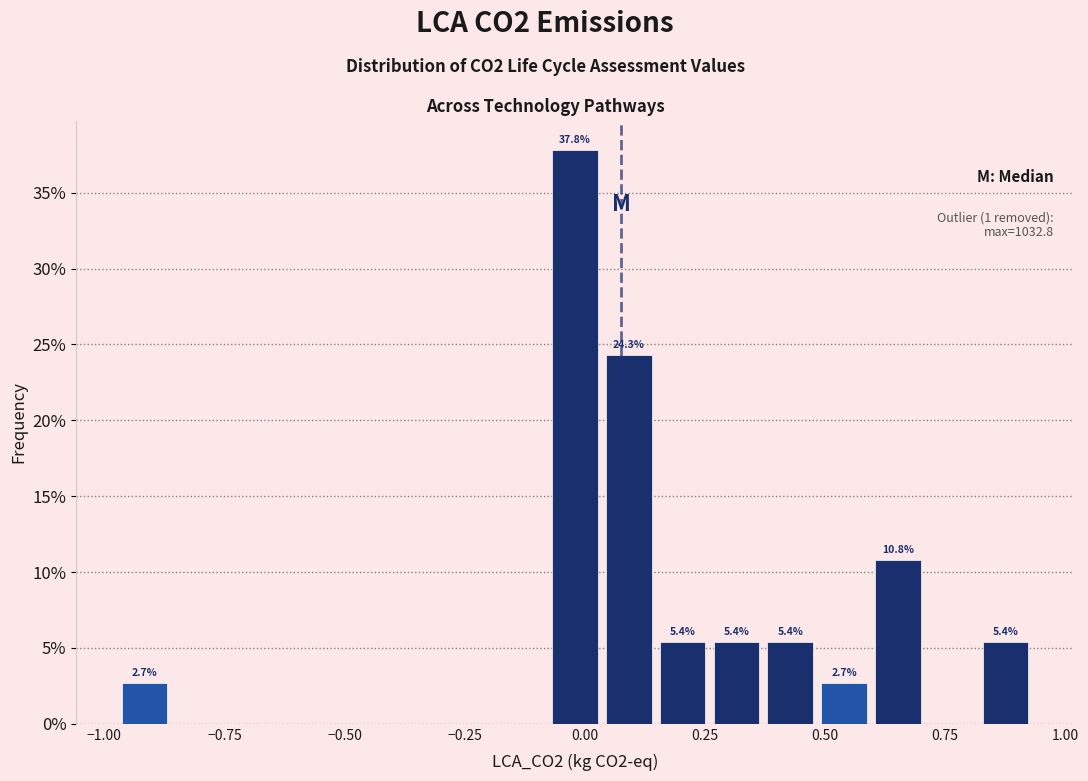

Read against the x-axis, roughly where is the centre of the tallest bar?

0.00